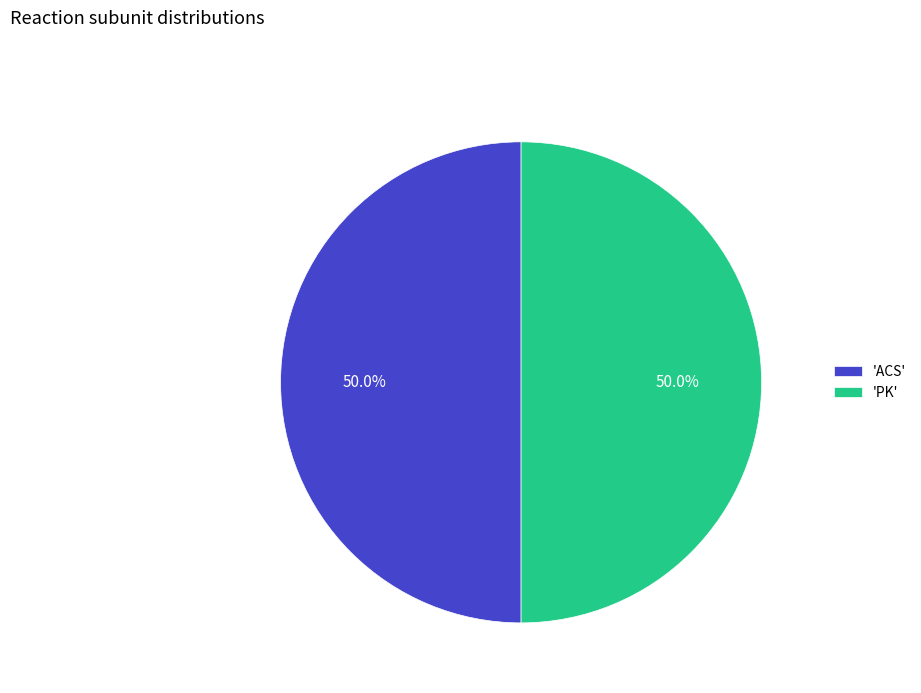

How many segments does this pie chart have?

2